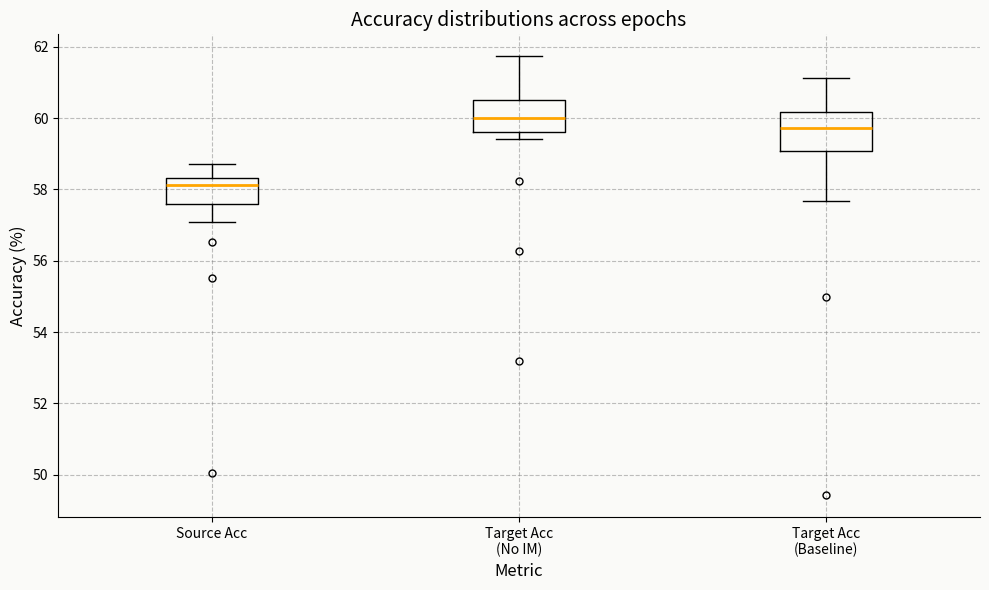

Which box has the highest median line?

Target Acc (No IM)